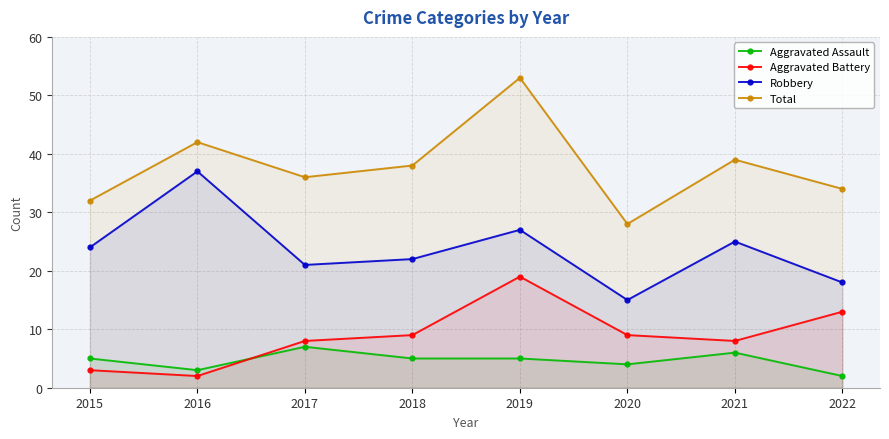

Is the value of Aggravated Assault at 2022 greater than the value of Robbery at 2019?

No